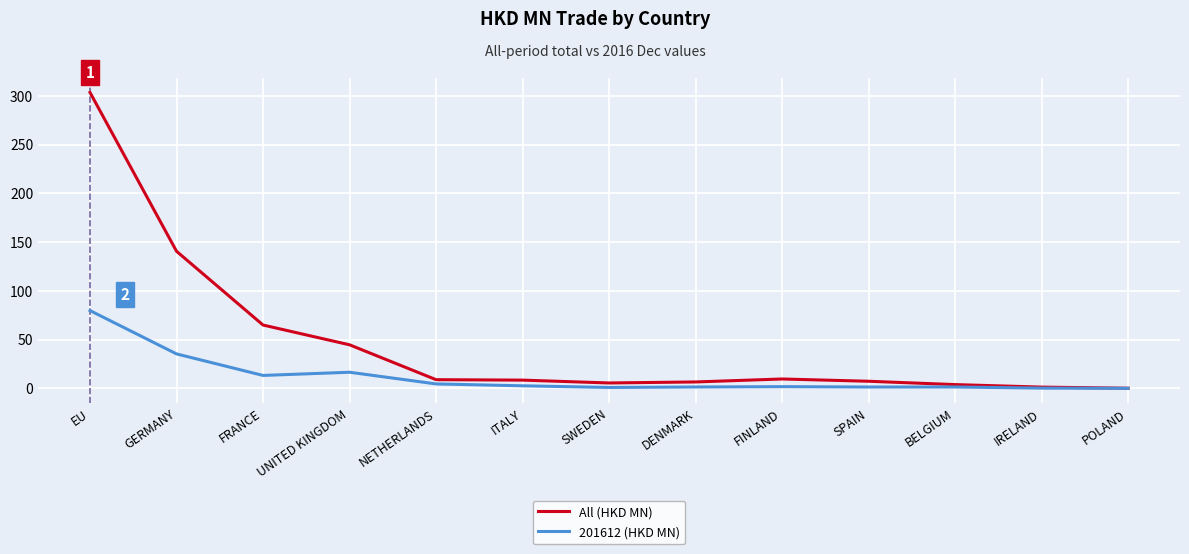

Rank the series by their maximum value, from lowest to highest.

201612 (HKD MN), All (HKD MN)